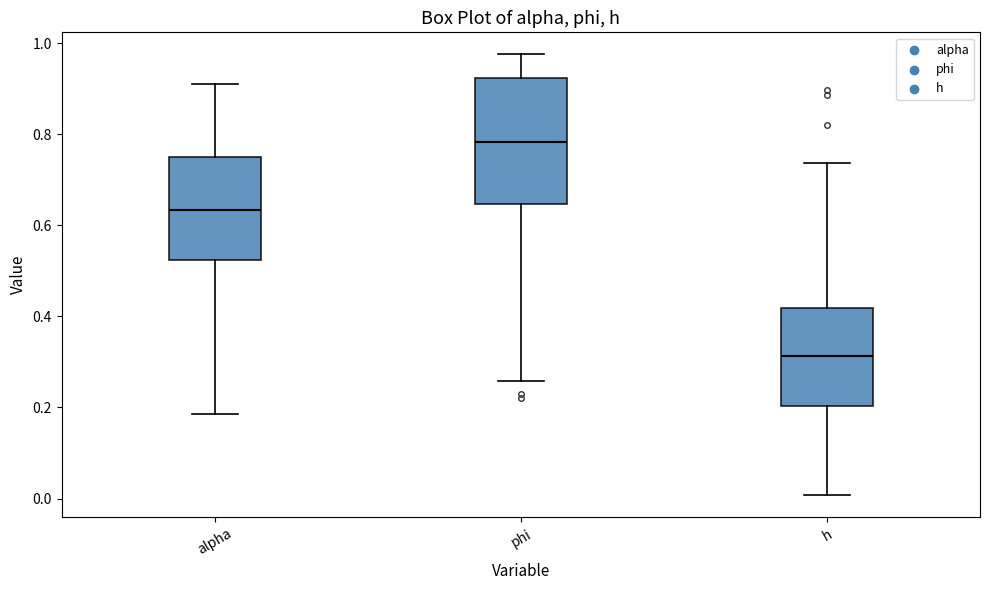

Which box has the highest median line?

phi